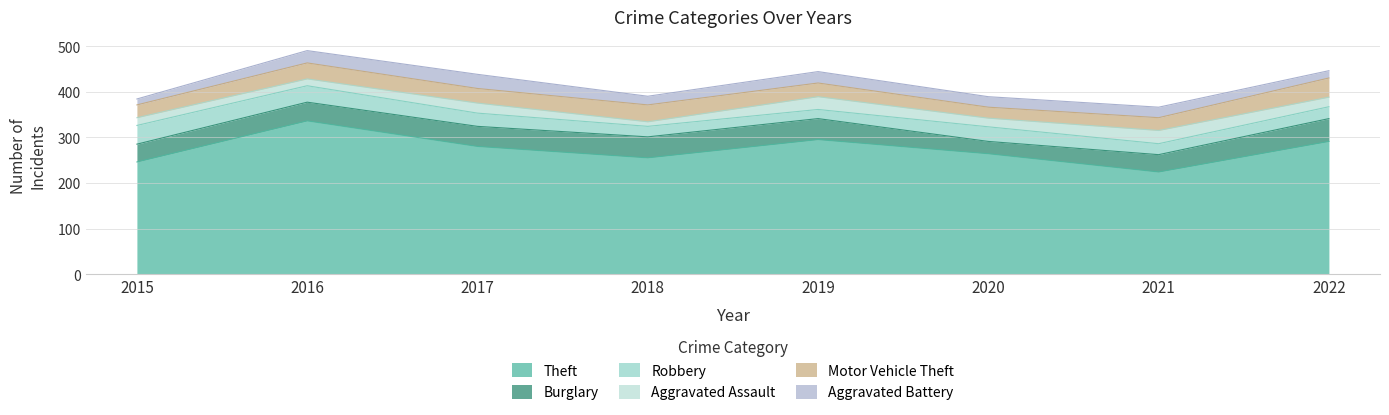

What are all the series names shown in the legend?

Theft, Burglary, Robbery, Aggravated Assault, Motor Vehicle Theft, Aggravated Battery